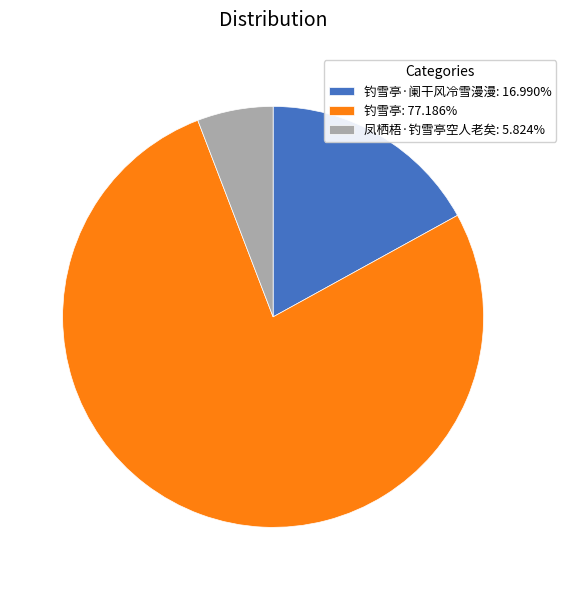

What is the ratio of the value at 钓雪亭·阑干风冷雪漫漫: 16.990% to the value at 凤栖梧·钓雪亭空人老矣: 5.824%?

2.9